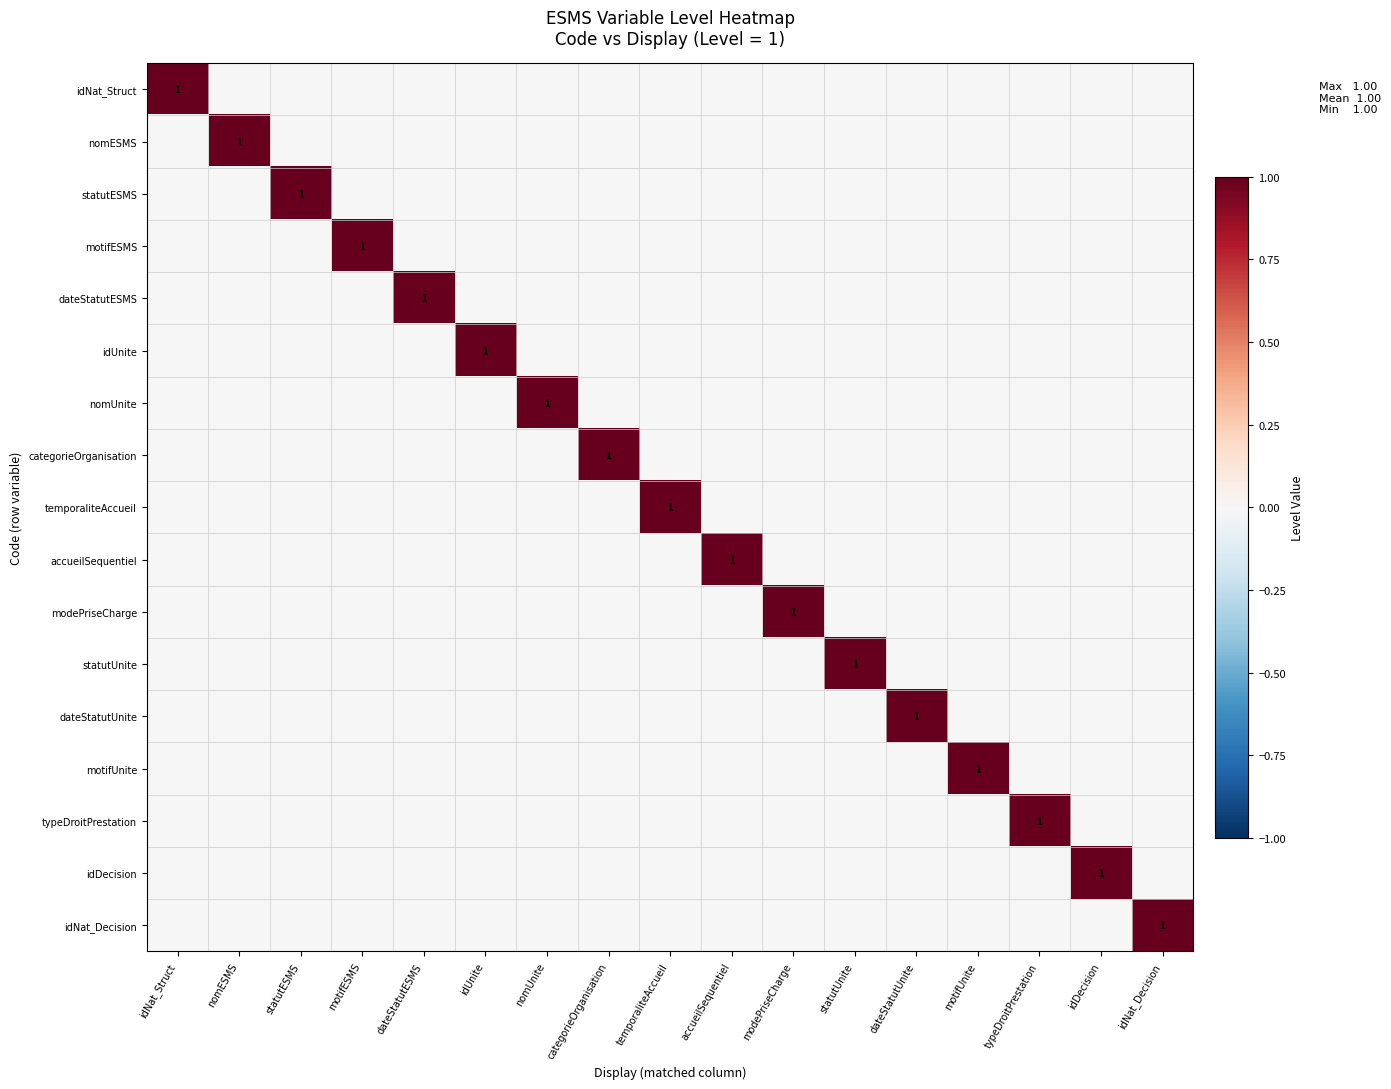

Between nomESMS and motifUnite, which is larger?

nomESMS